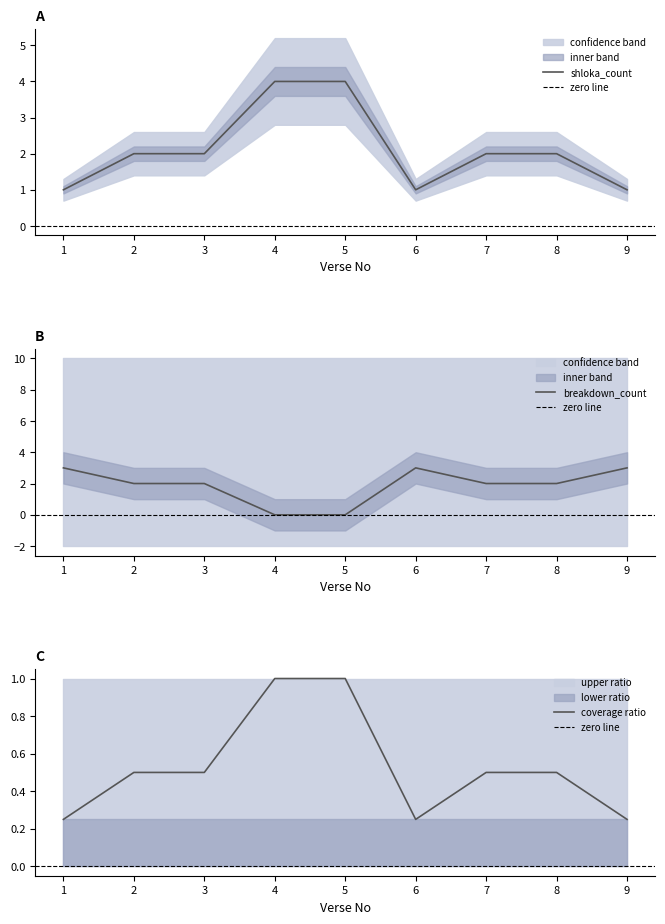

True or false: shloka_count has a value of 1 at 6.

True